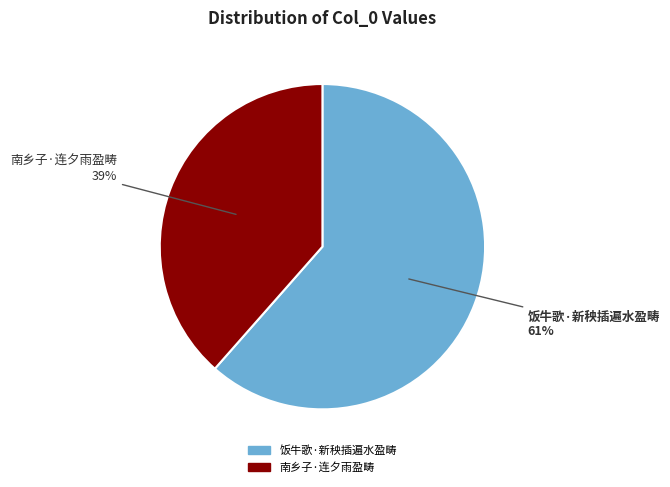

Combined, do 饭牛歌·新秧插遍水盈畴 and 南乡子·连夕雨盈畴 account for over 50%?

Yes